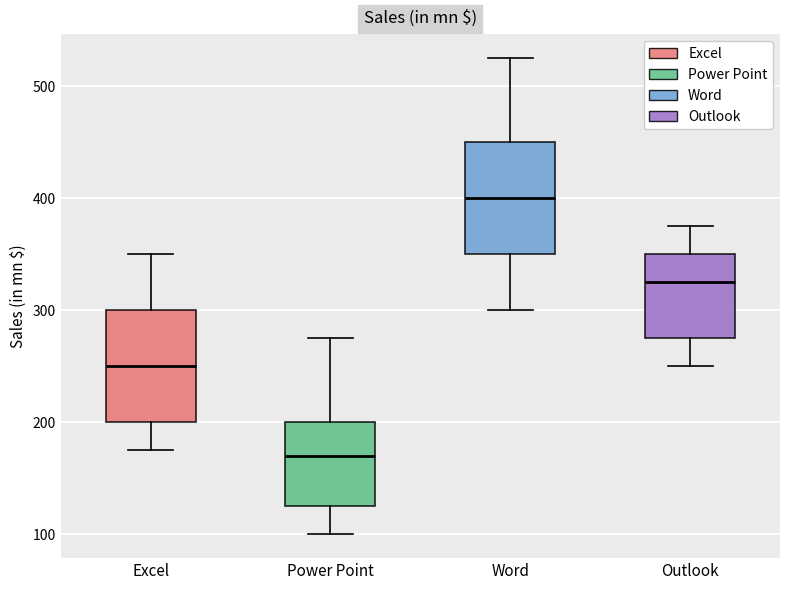

Which box's median line is the highest?

Word